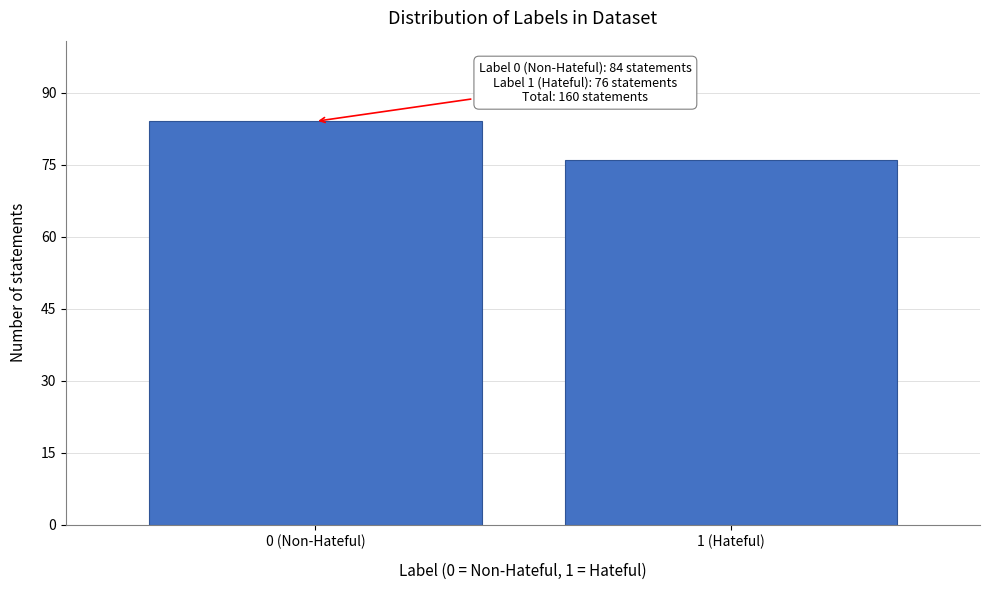

Reading left to right, what are all the values shown in this chart?

84	76